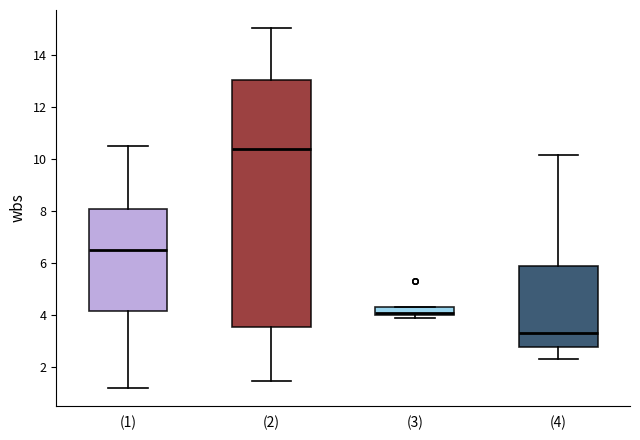

Which box's median line is the highest?

(2)